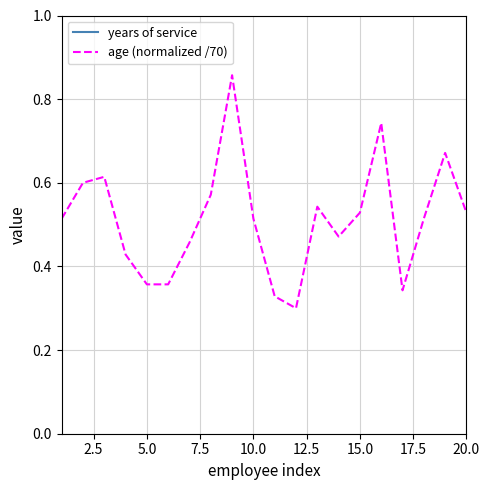

What is the average value of the age (normalized /70) series?

0.5